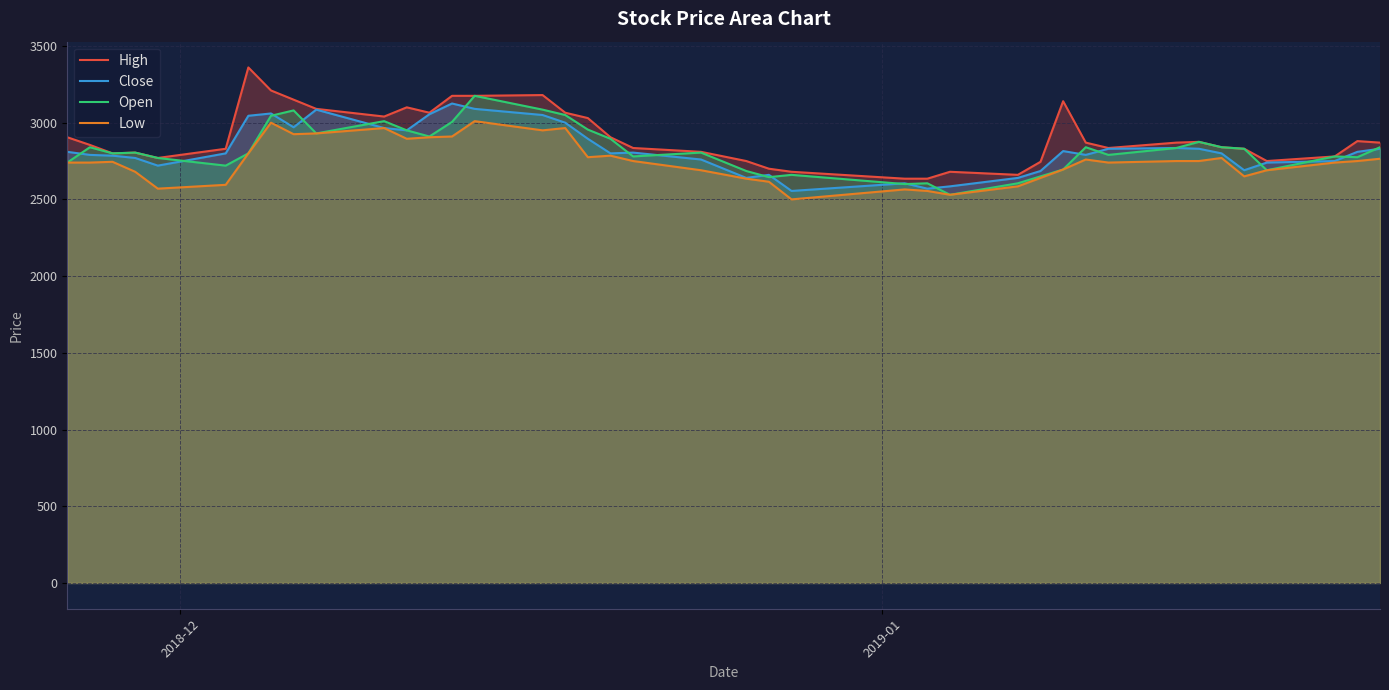

True or false: High and Low cross at least once.

False